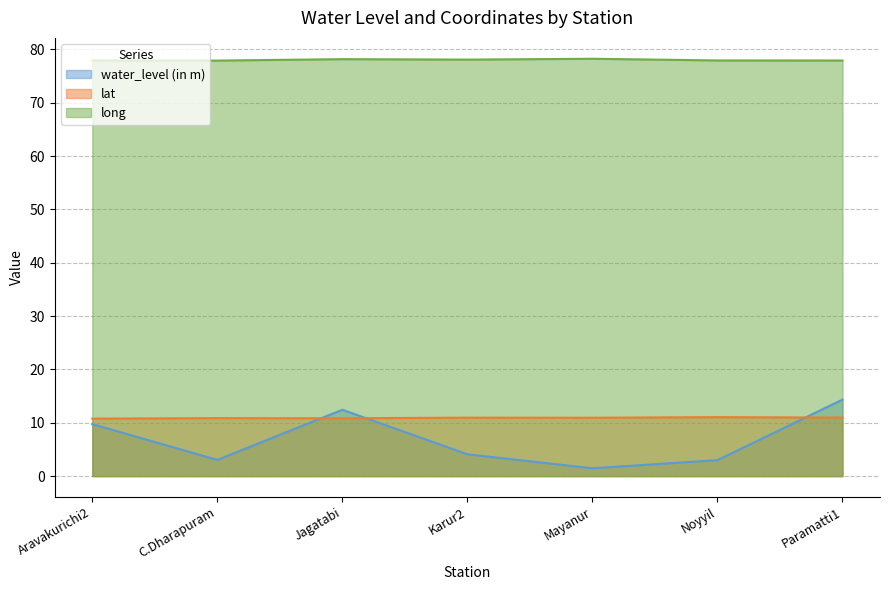

What is the label of the 2nd point from the left?

C.Dharapuram